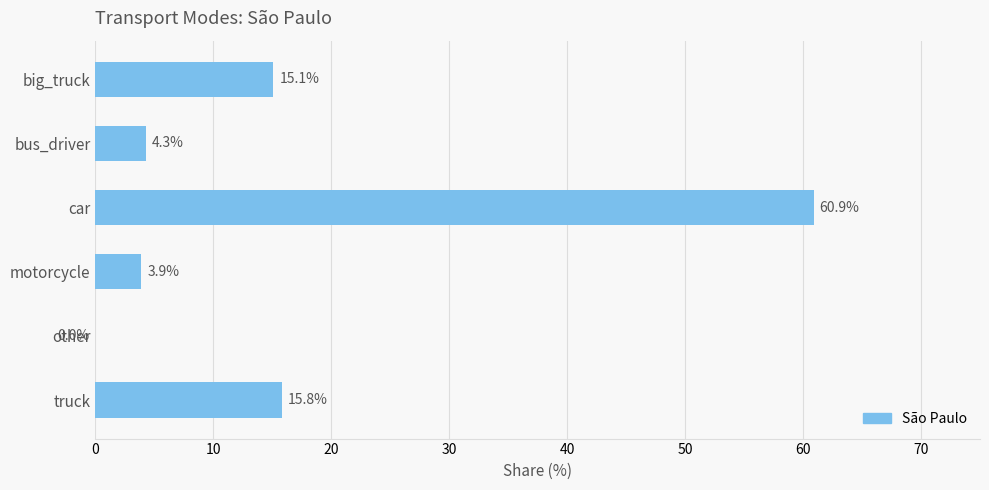

Reading bottom to top, what are all the values shown in this chart?

truck=15.8	other=0.0	motorcycle=3.9	car=60.9	bus_driver=4.3	big_truck=15.1